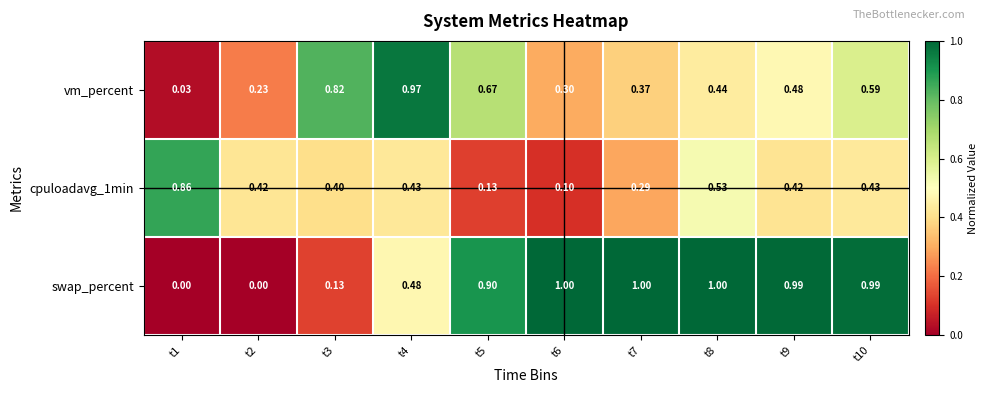

What is the total value across all series at t8?

2.0